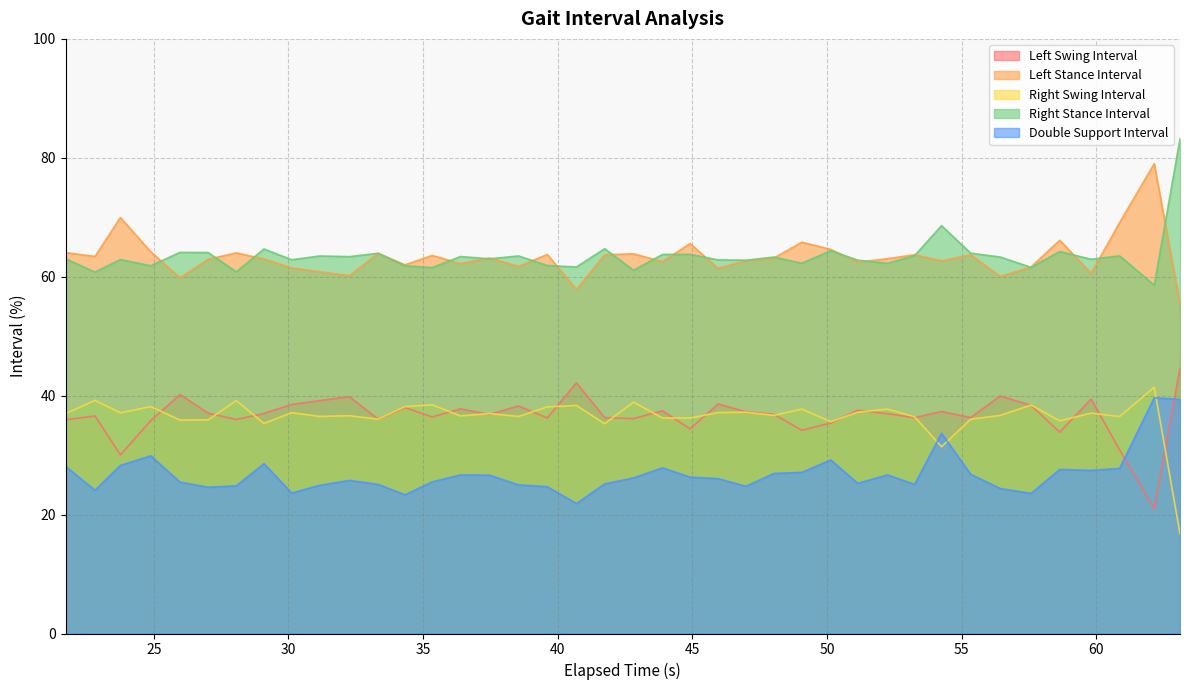

True or false: Left Swing Interval and Right Stance Interval cross at least once.

False